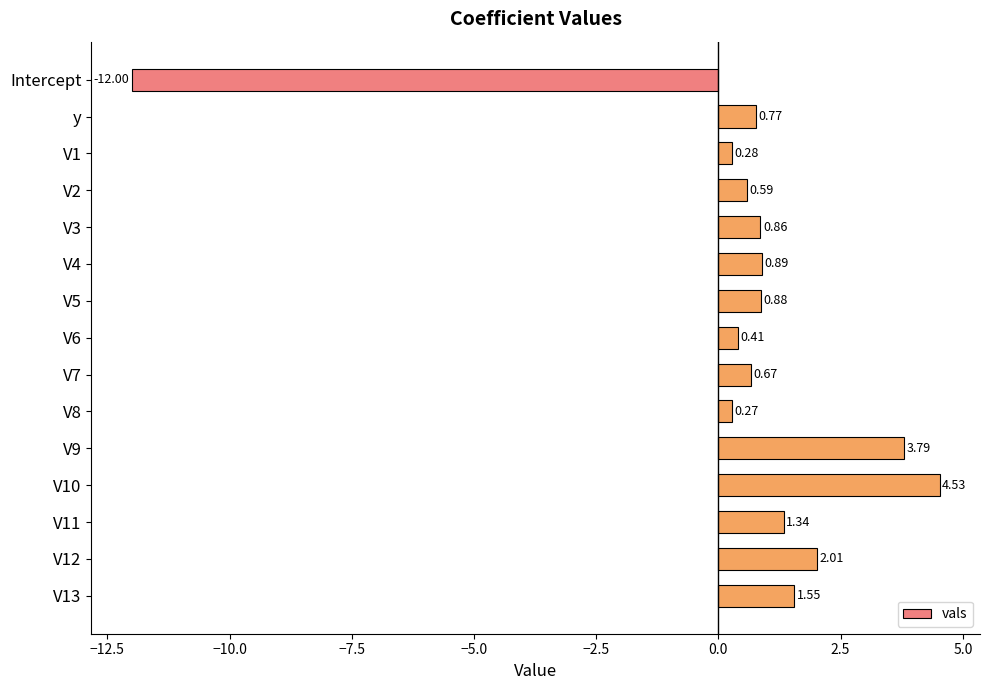

Rank the categories by value from highest to lowest.

V10, V9, V12, V13, V11, V4, V5, V3, y, V7, V2, V6, V1, V8, Intercept